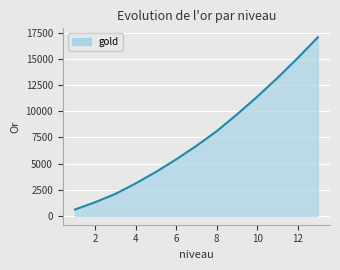

What is the maximum value shown in the chart?

17100